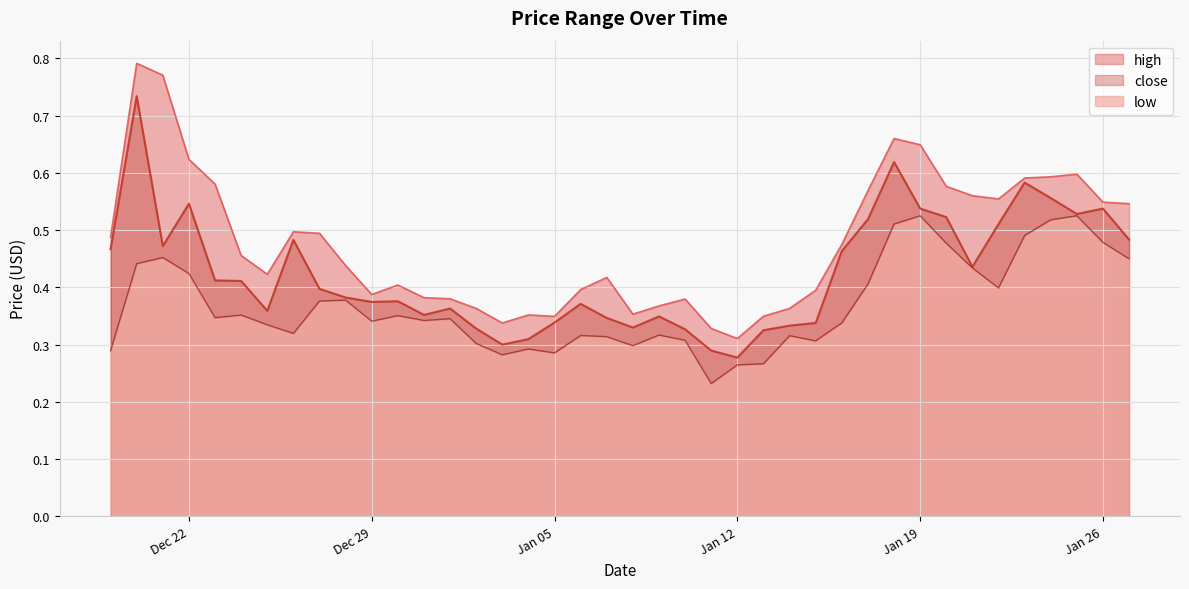

Is it true that close equals 0.6 at 2021-01-23?

True